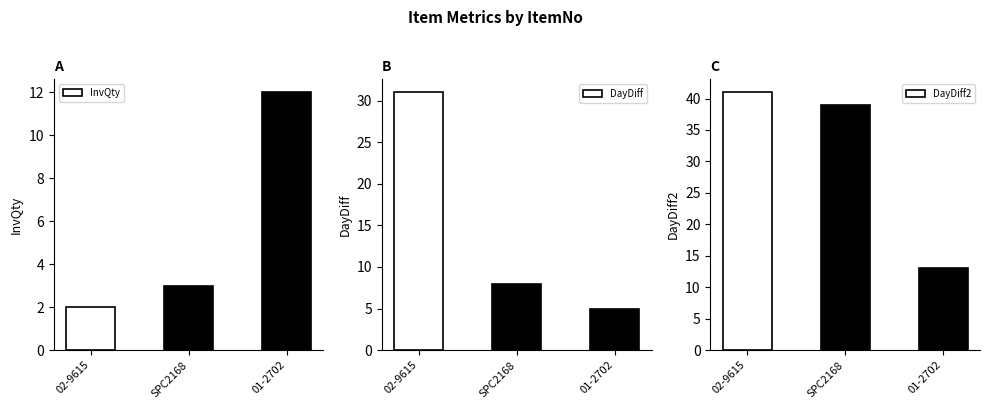

At which label does DayDiff2 first exceed 39?

02-9615